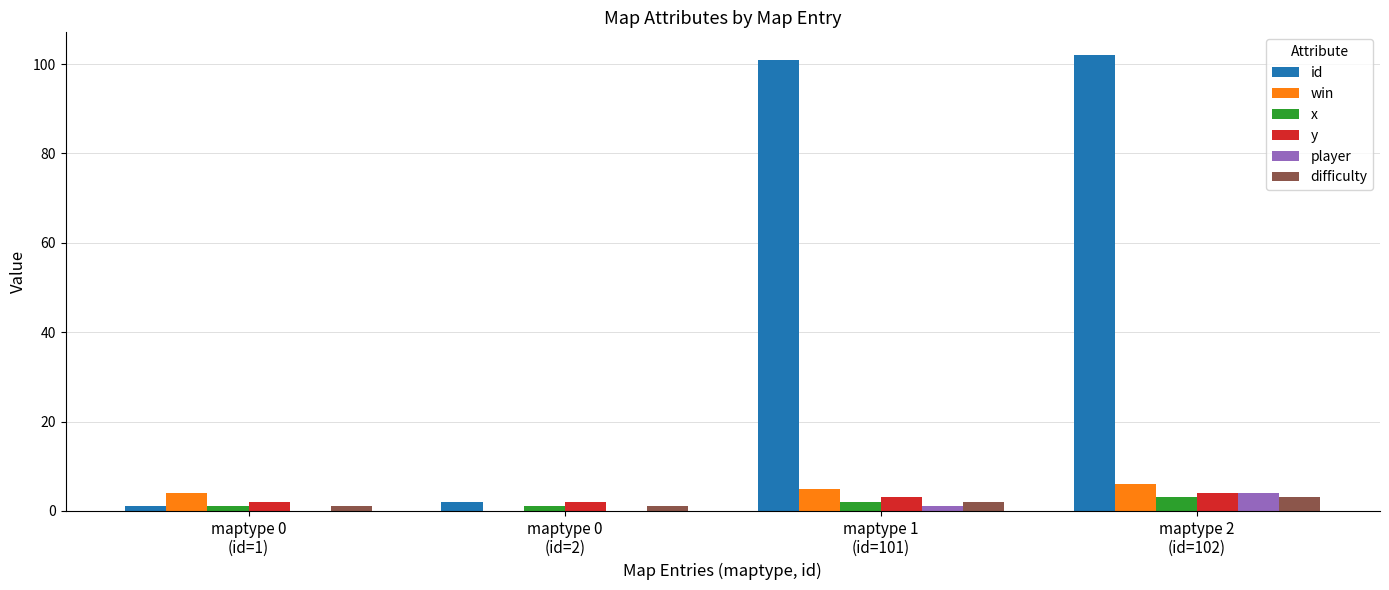

What is the highest value of the win series?

6